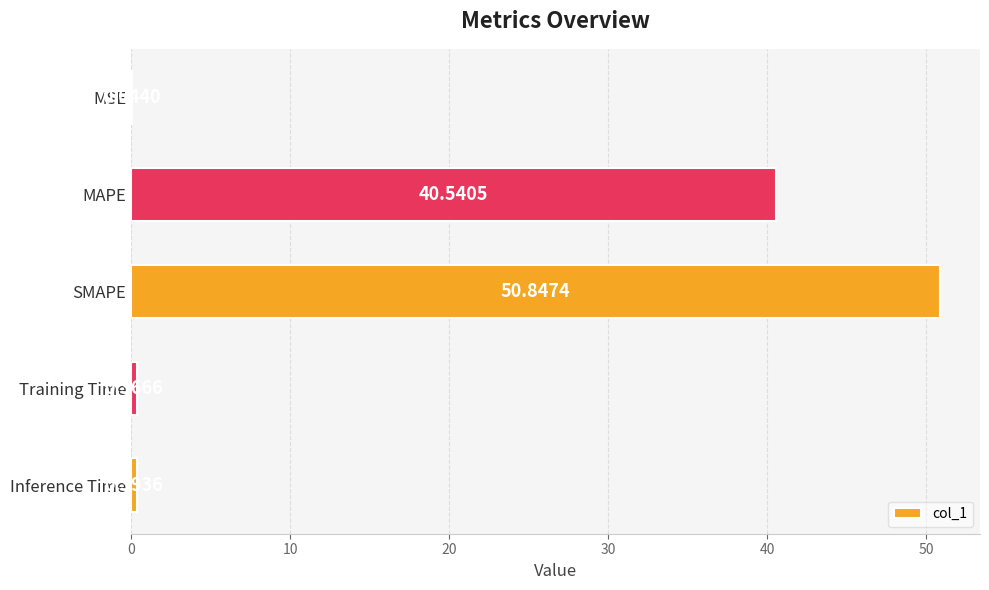

What is the sum of the values at SMAPE and Training Time?

51.2